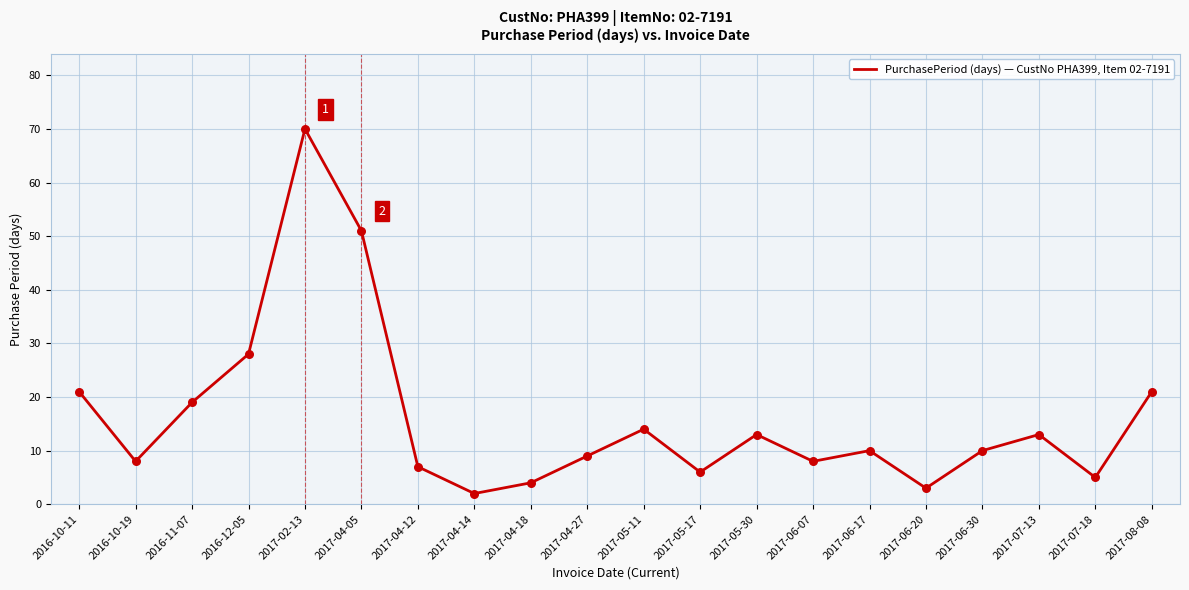

Which has a higher value, 2017-04-05 or 2016-11-07?

2017-04-05